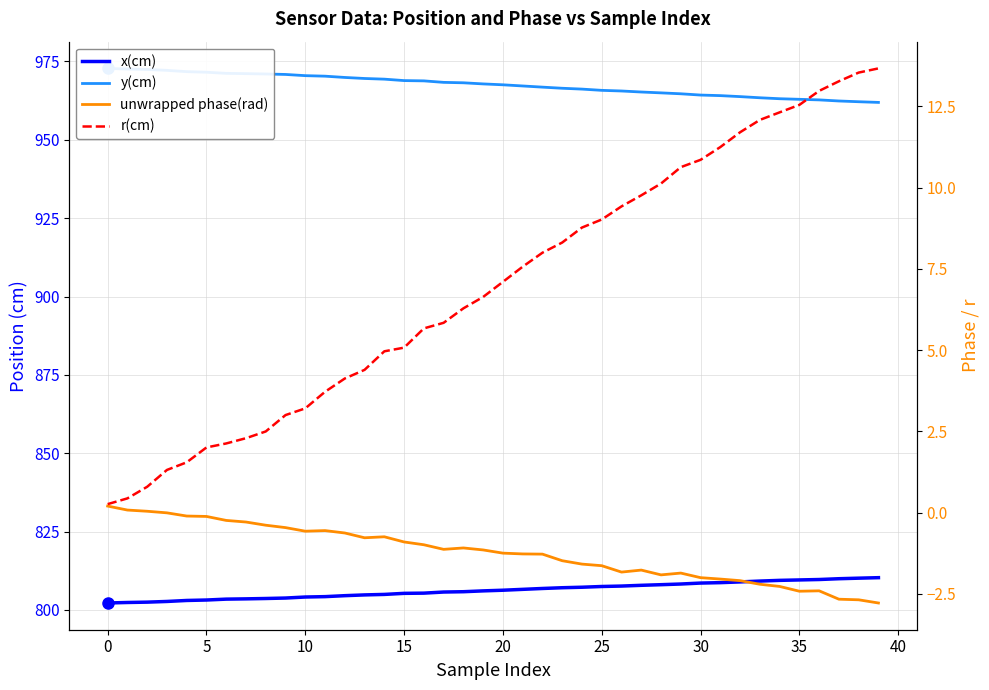

Does the chart display data point markers on the line(s)?

No